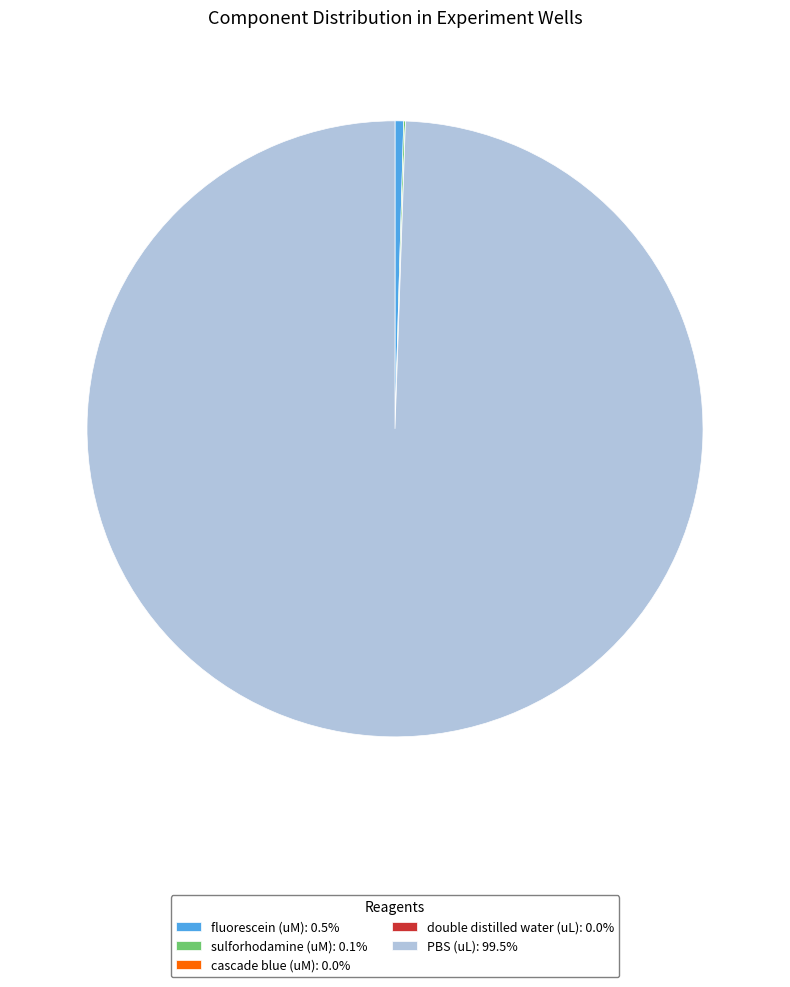

Is the sum of PBS (uL): 99.5% and fluorescein (uM): 0.5% greater than half?

Yes